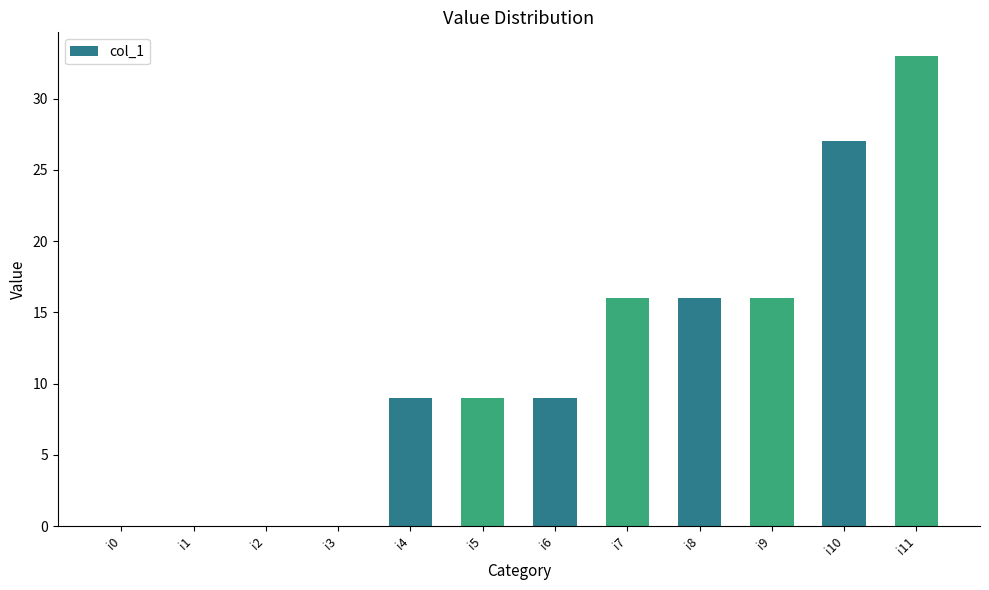

True or false: the data shows 0 at i1.

True